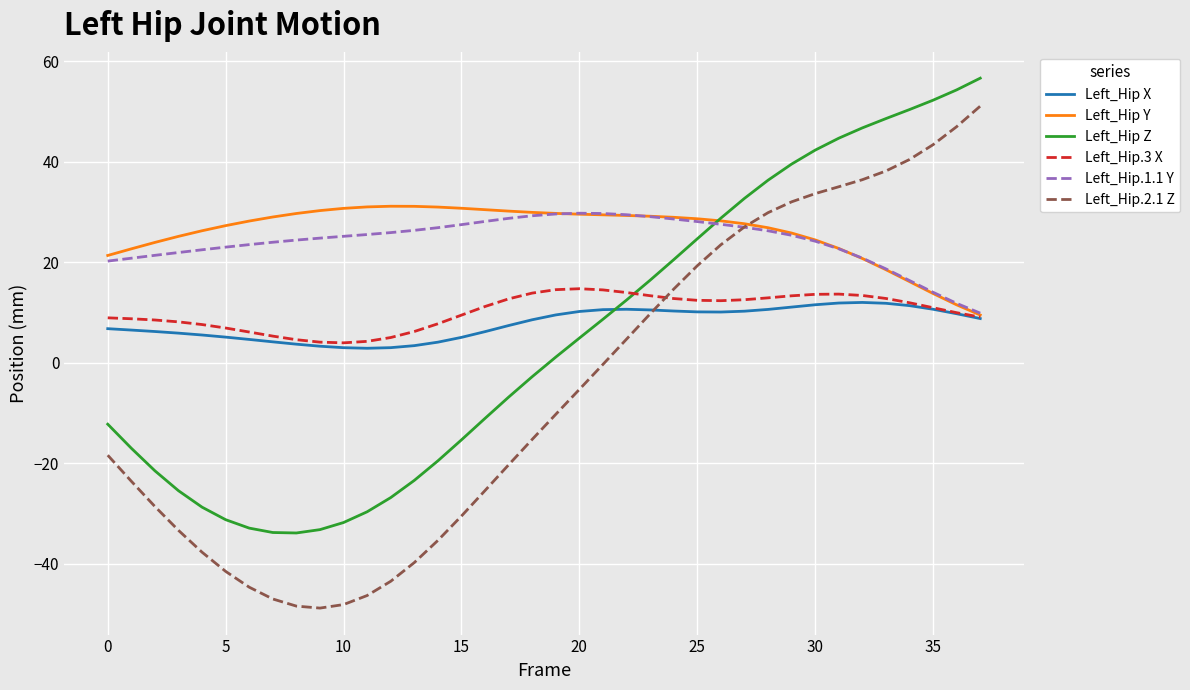

What is the minimum value shown in the chart?

-48.8